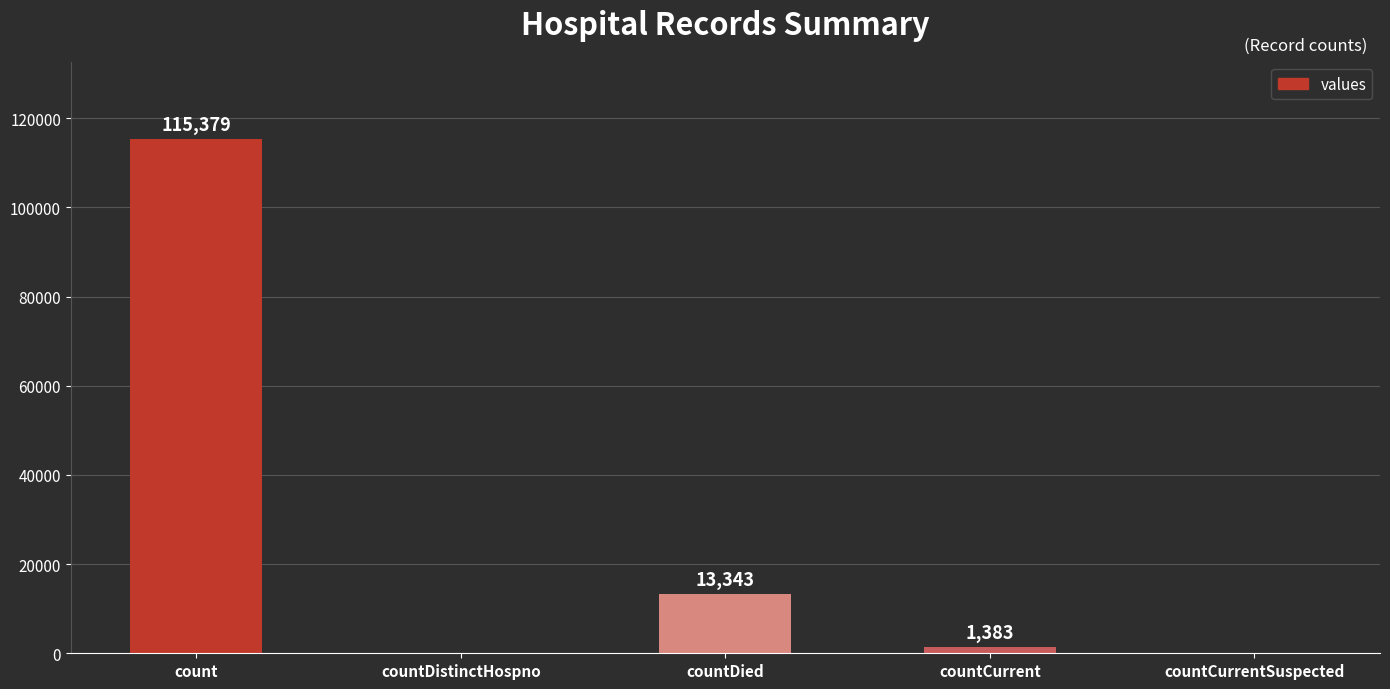

At which label does the data first exceed 1383?

count